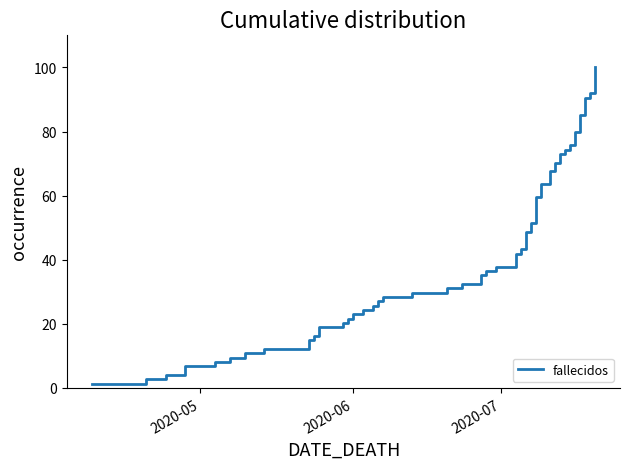

What is the difference between the maximum and minimum values?

98.6